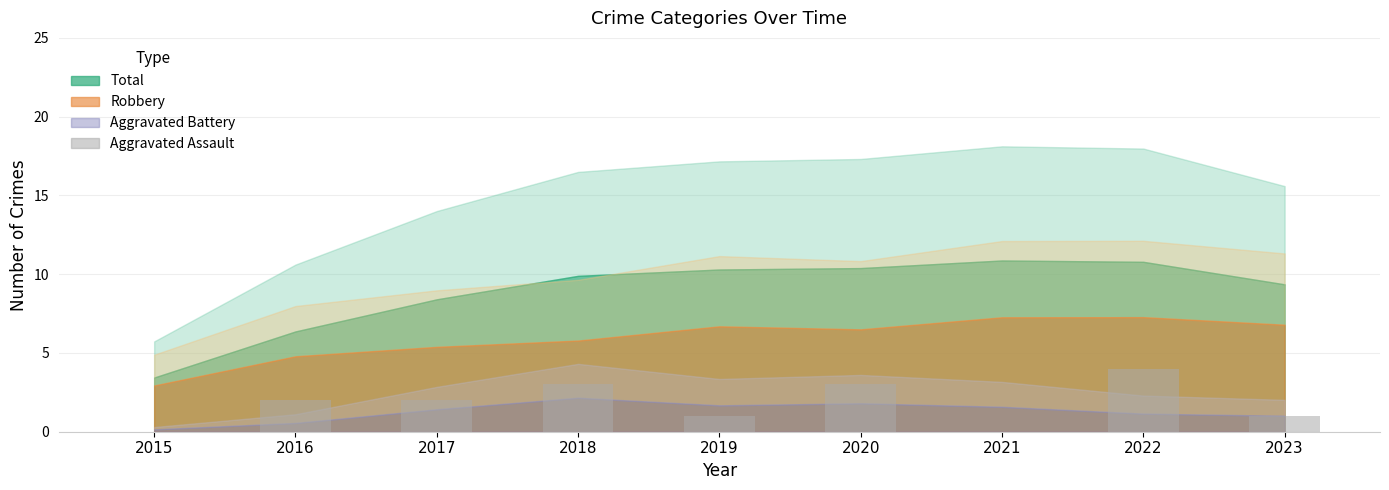

How many data points does each series have?

9